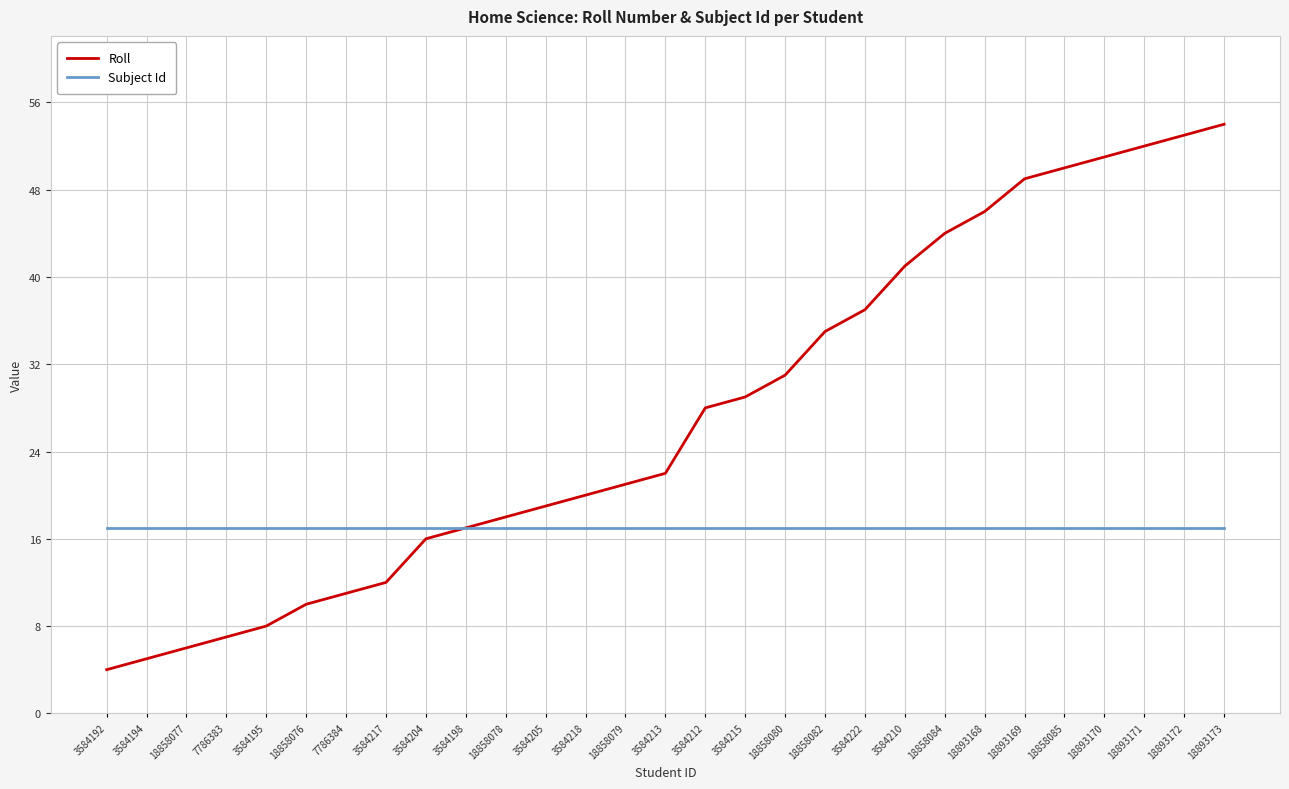

Does the chart have visible grid lines?

Yes